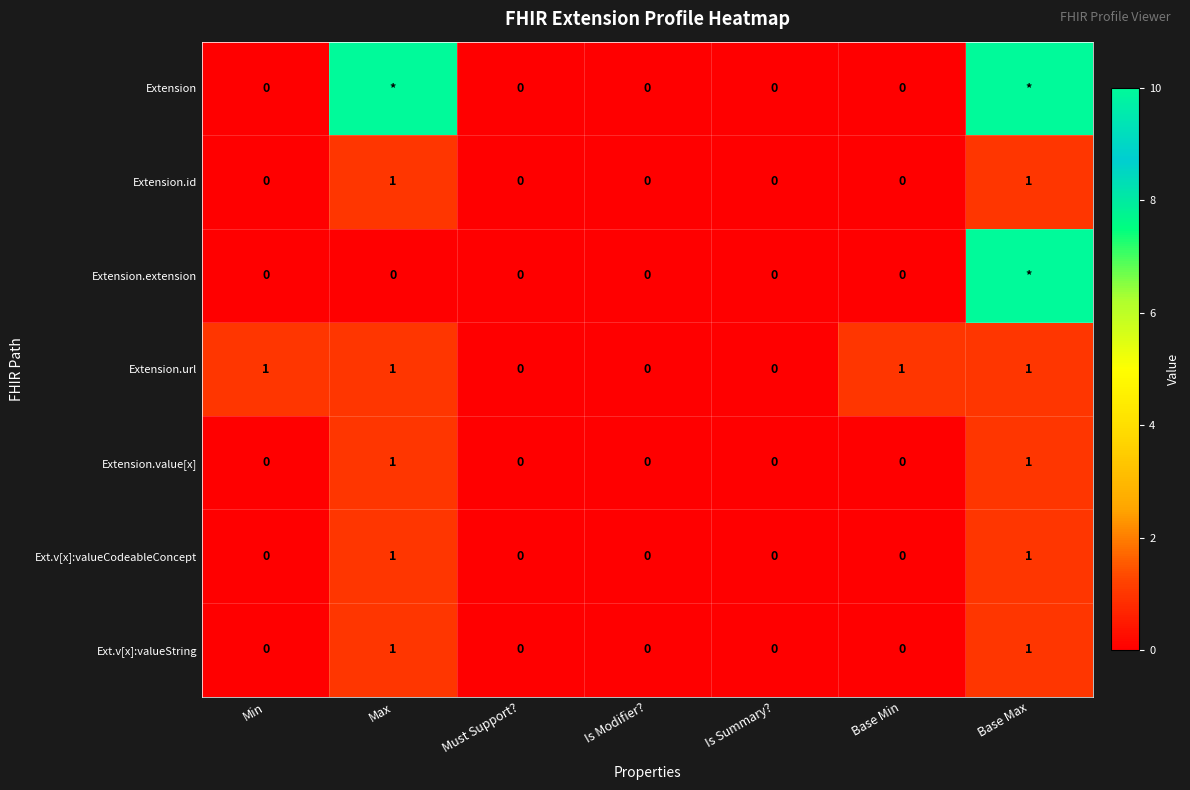

How many Extension.id values are between 0 and 1?

7